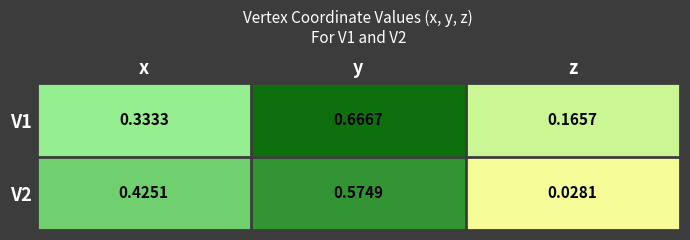

At which category is the sum across all series the highest?

y